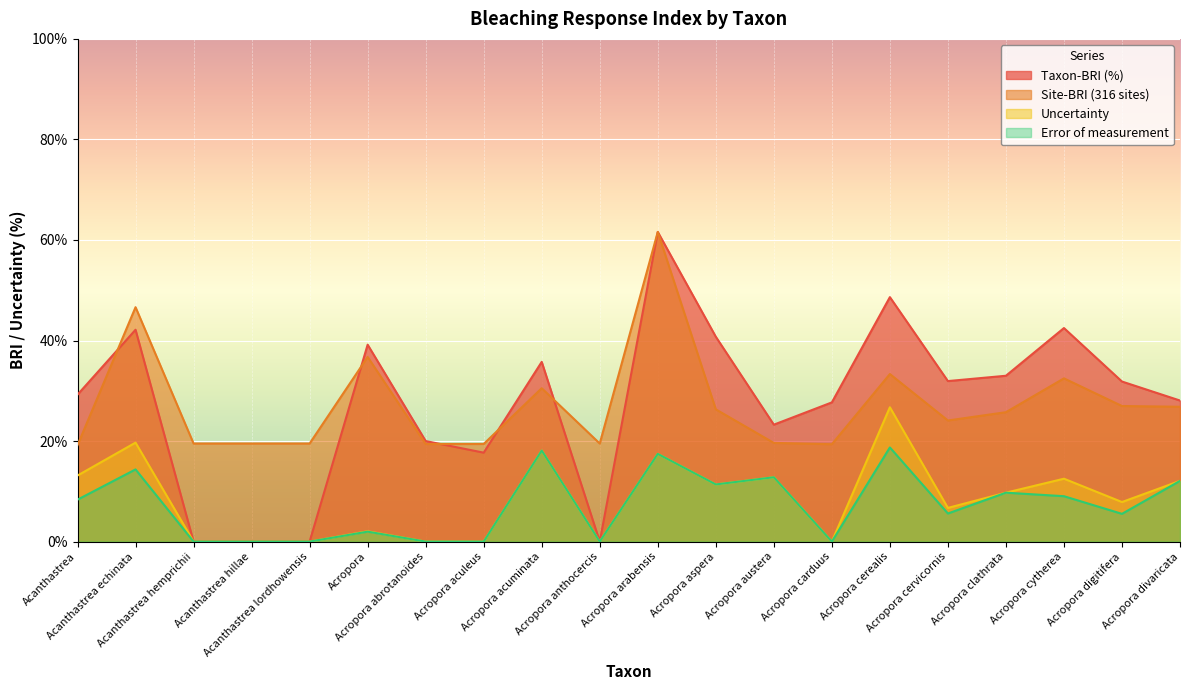

How many values in the Taxon-BRI (%) series are below 31?

10